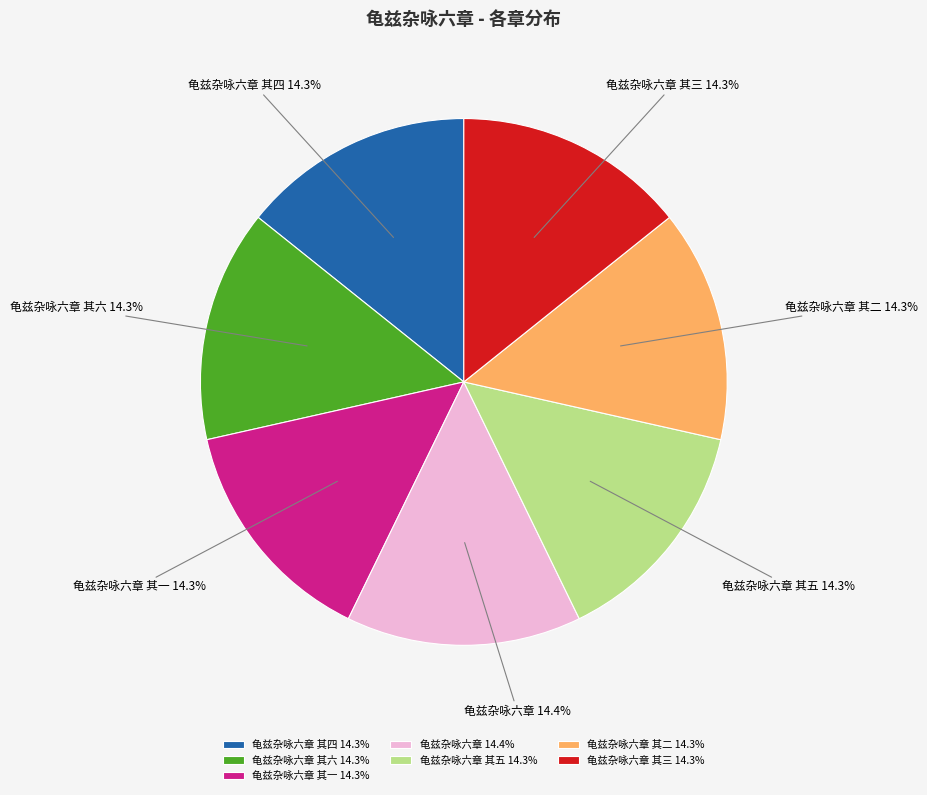

To the nearest percent, what portion does 龟兹杂咏六章 其三 represent?

14%